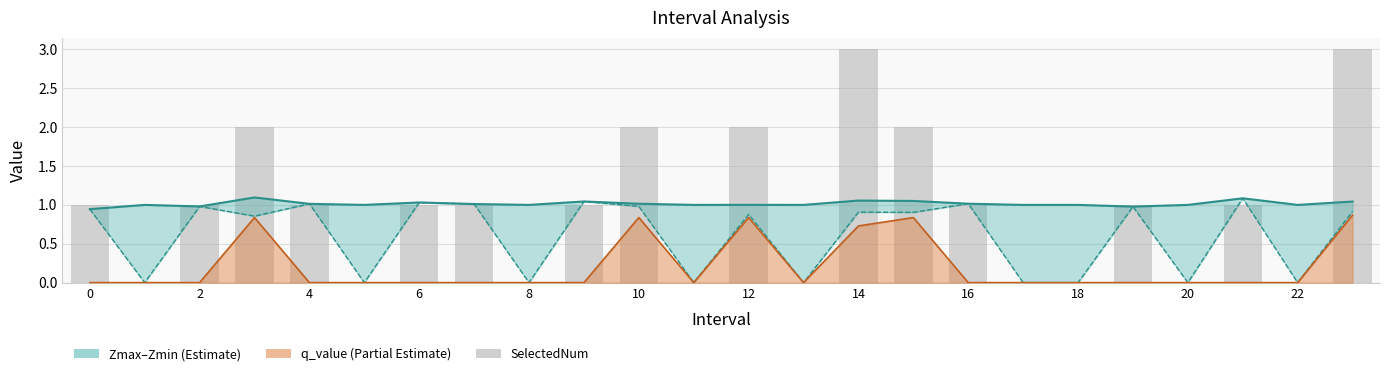

The value of Zmin at 14 is 1.0. True or false?

True